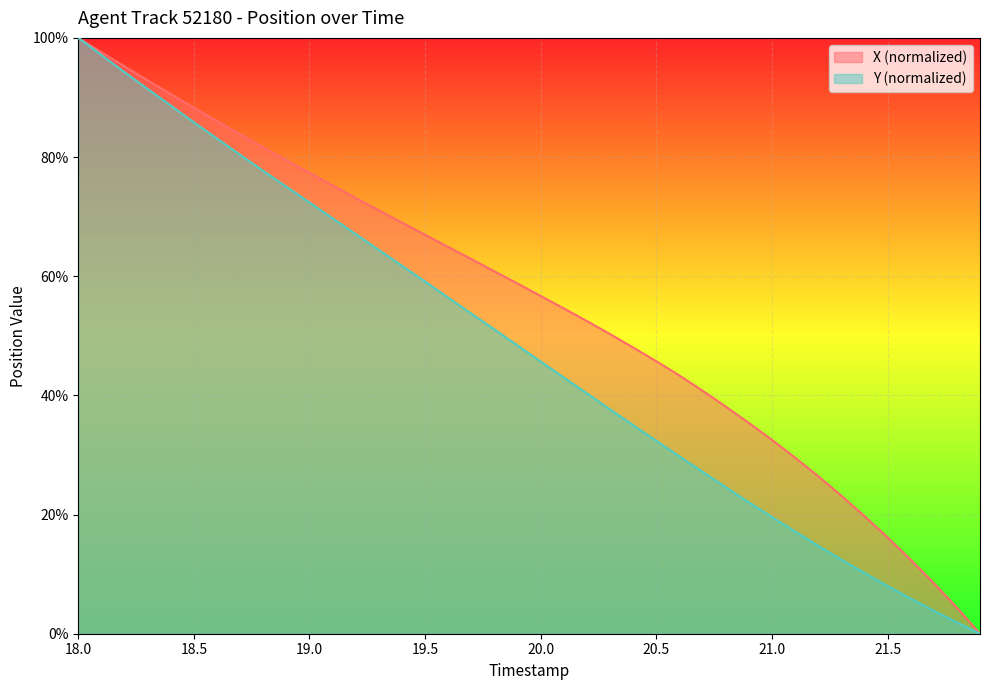

What is the greatest value displayed?

100.0